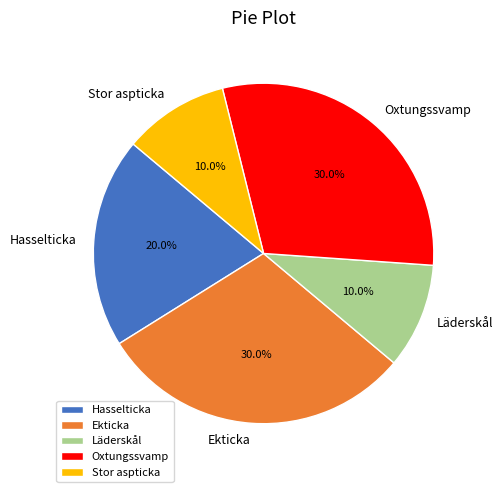

To the nearest percent, what percentage of the pie is Ekticka?

30%